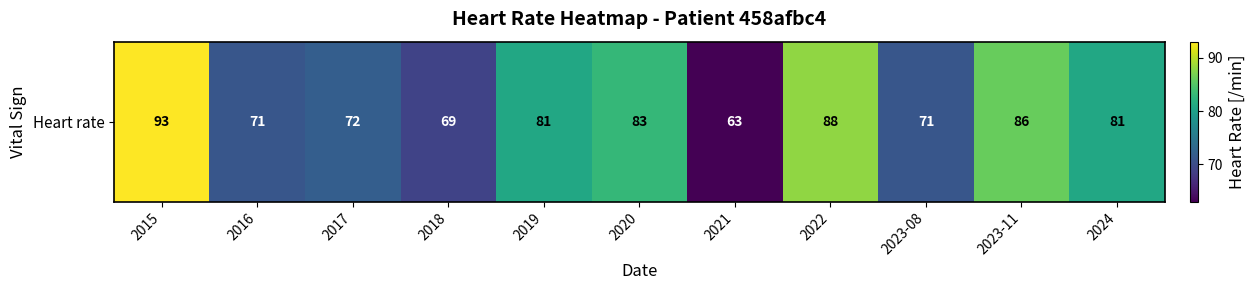

The value at 2018 is 103. True or false?

False